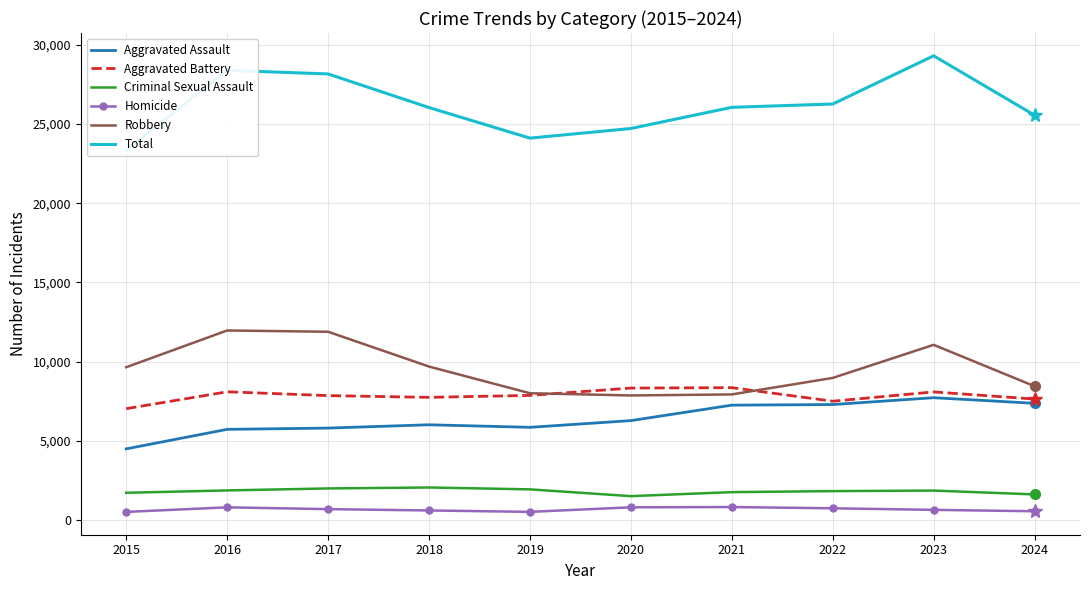

Is the value of Homicide at 2021 greater than the value of Criminal Sexual Assault at 2018?

No